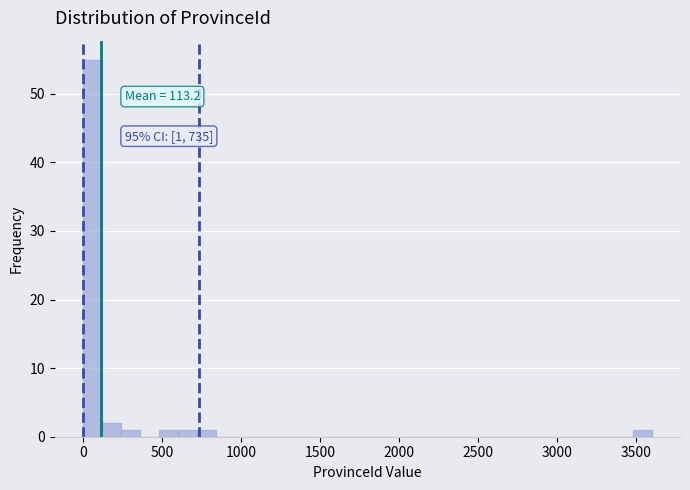

Around what value on the x-axis is the tallest bar? Give the approximate position of its centre, as read against the axis.

50